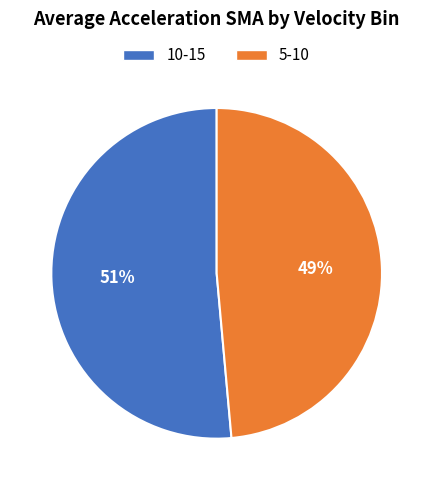

Rank the categories by value from lowest to highest.

5-10, 10-15